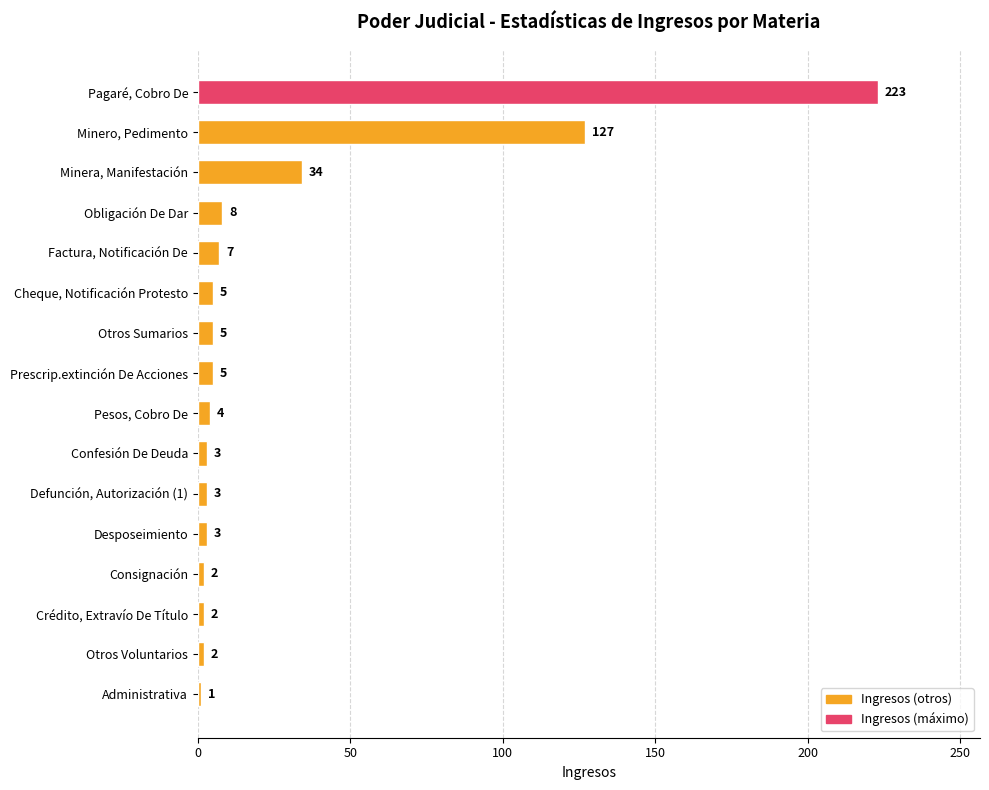

Between Desposeimiento and Prescrip.extinción De Acciones, which is larger?

Prescrip.extinción De Acciones